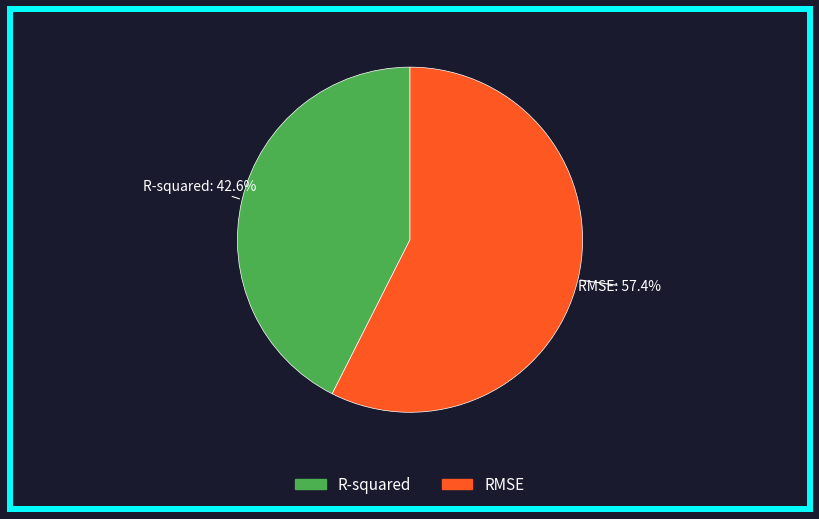

Which has a higher value, R-squared or RMSE?

RMSE